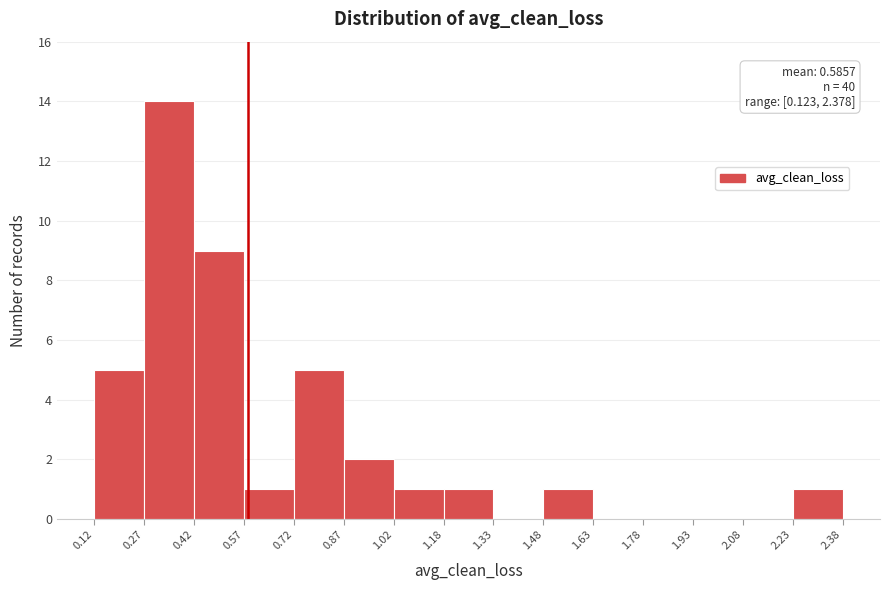

Over which range of the x-axis is the bar tallest?

0.27 to 0.42